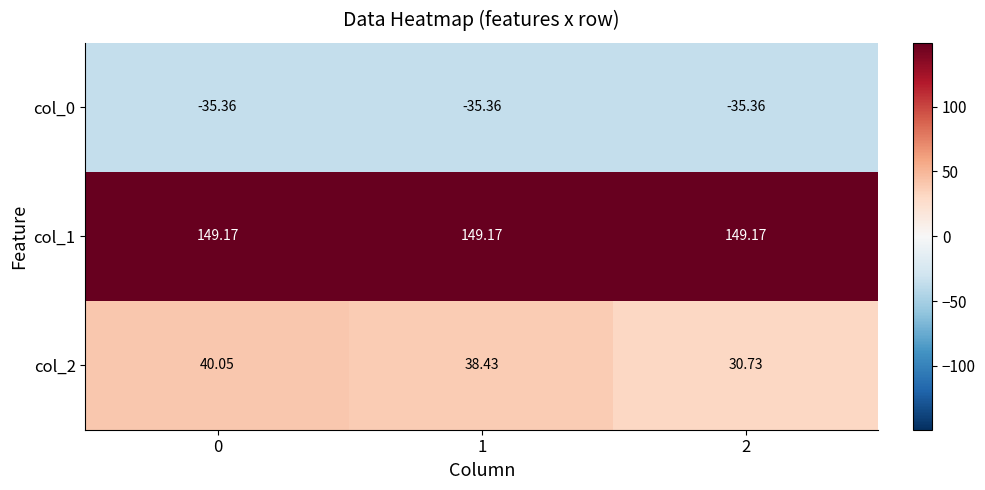

What is the total value across all series at 1?

152.2